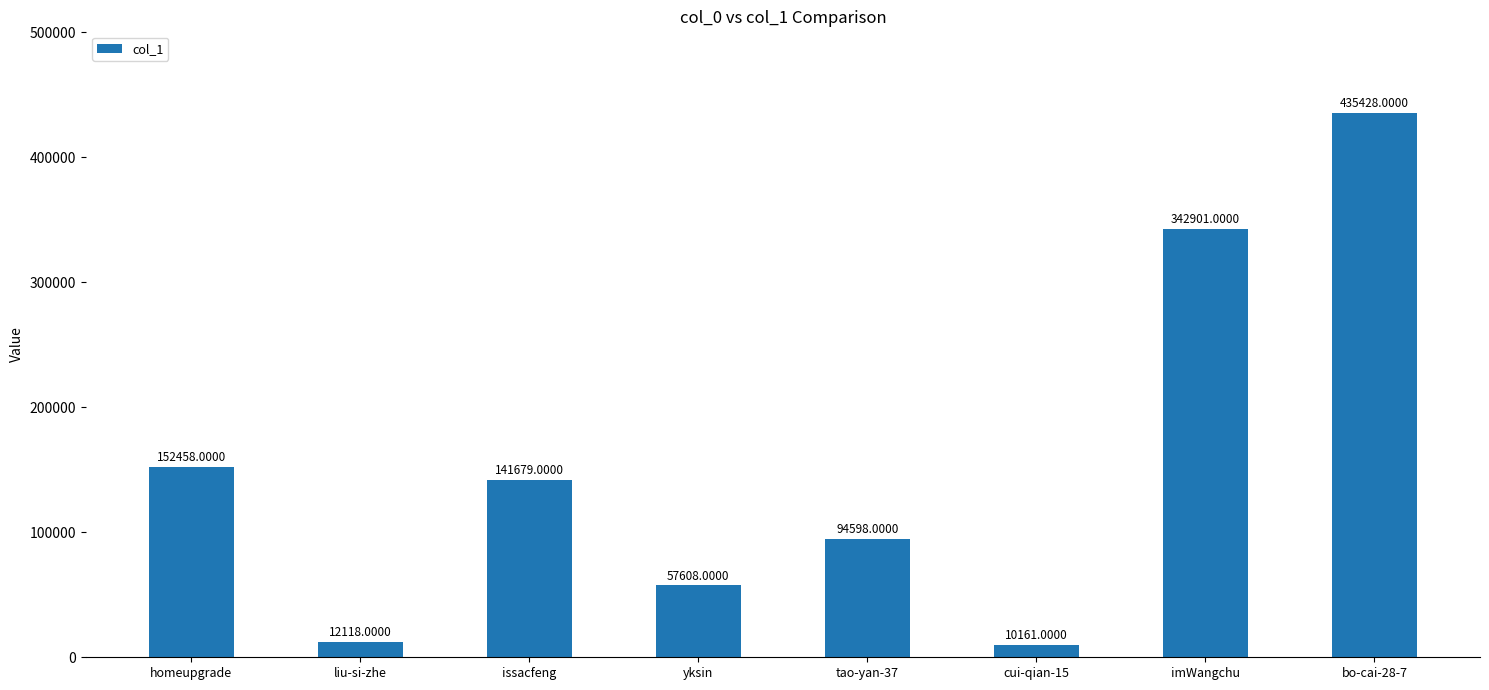

Does the chart contain any negative values?

No